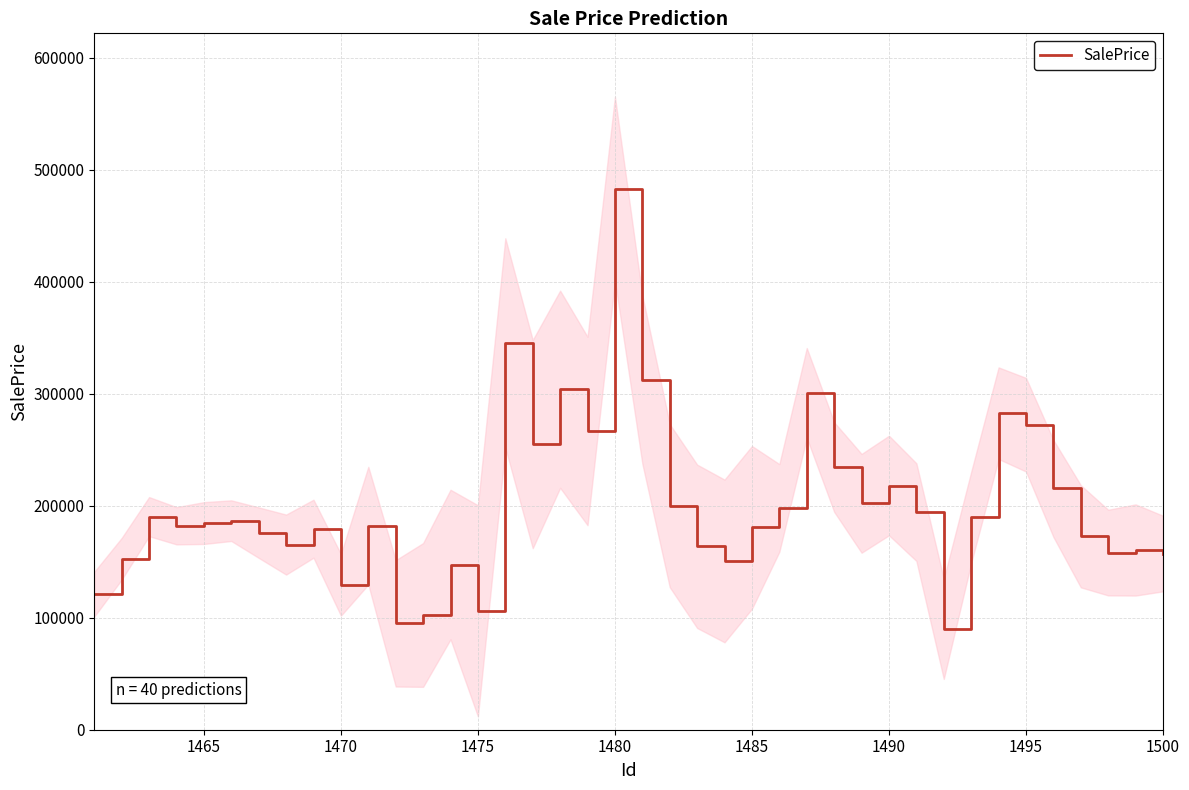

True or false: the data has more than 1 interior local peaks.

True